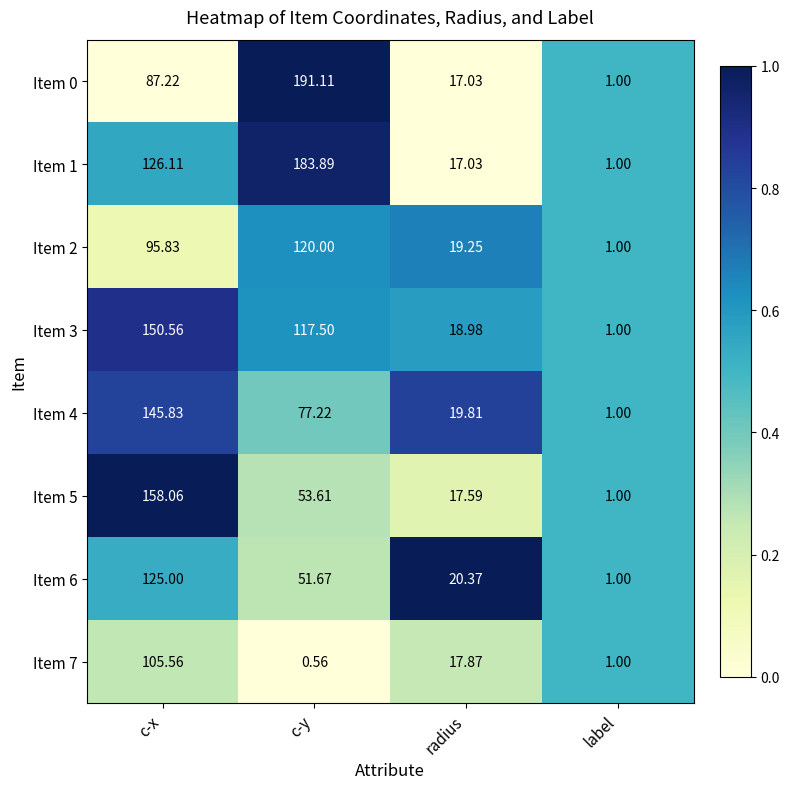

Which label corresponds to the smallest value in the chart?

c-y